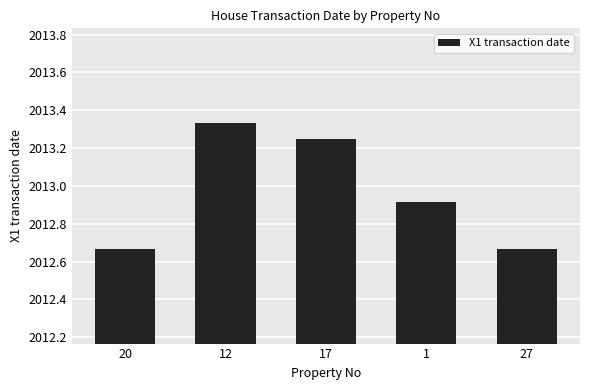

Which category has the highest value across all series?

12